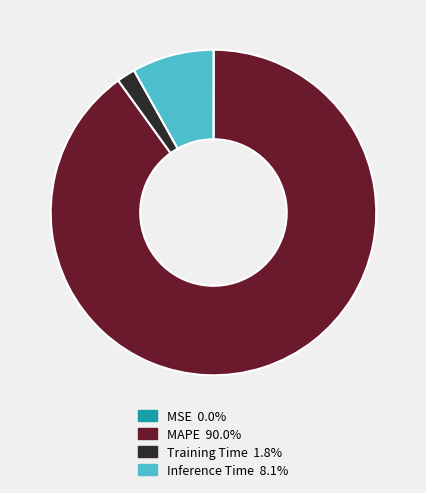

Do MAPE and Inference Time together represent more than half of the pie?

Yes